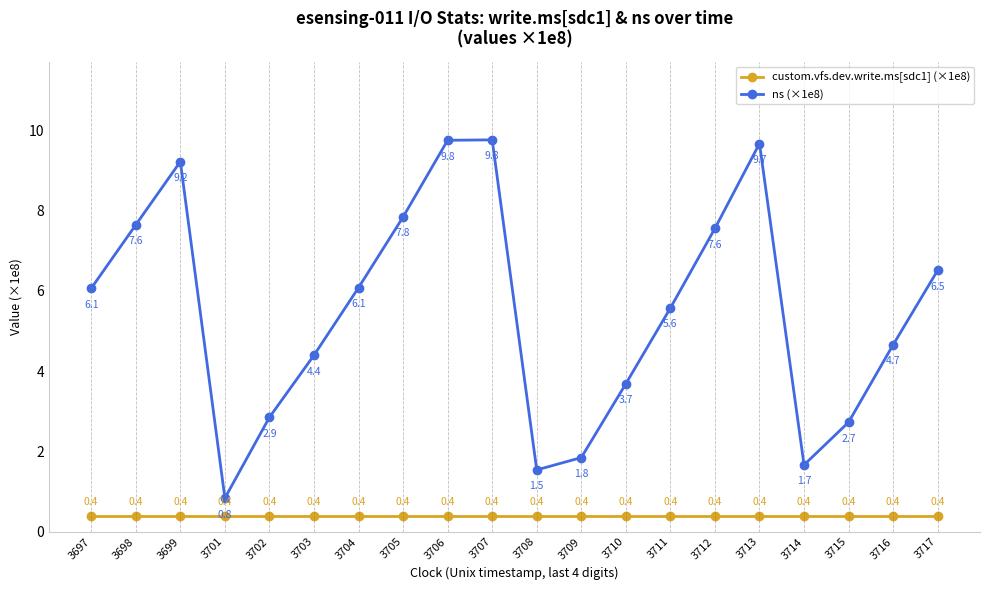

Is it true that ns (×1e8) equals 10.4 at 3712?

False